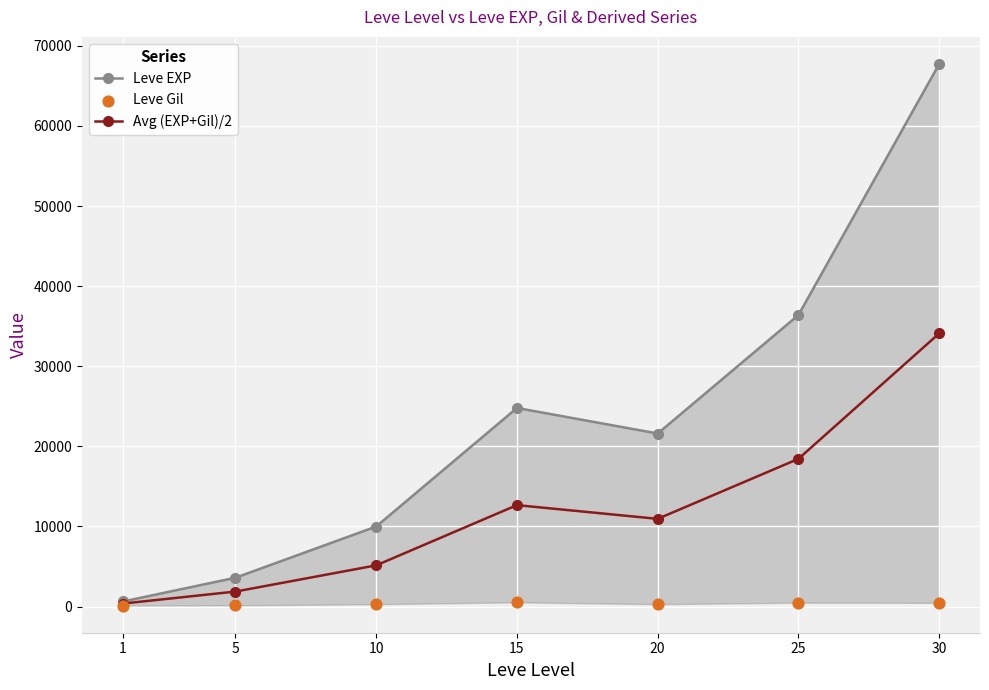

Is the value of Leve Gil at 5 greater than the value of Avg (EXP+Gil)/2 at 20?

No